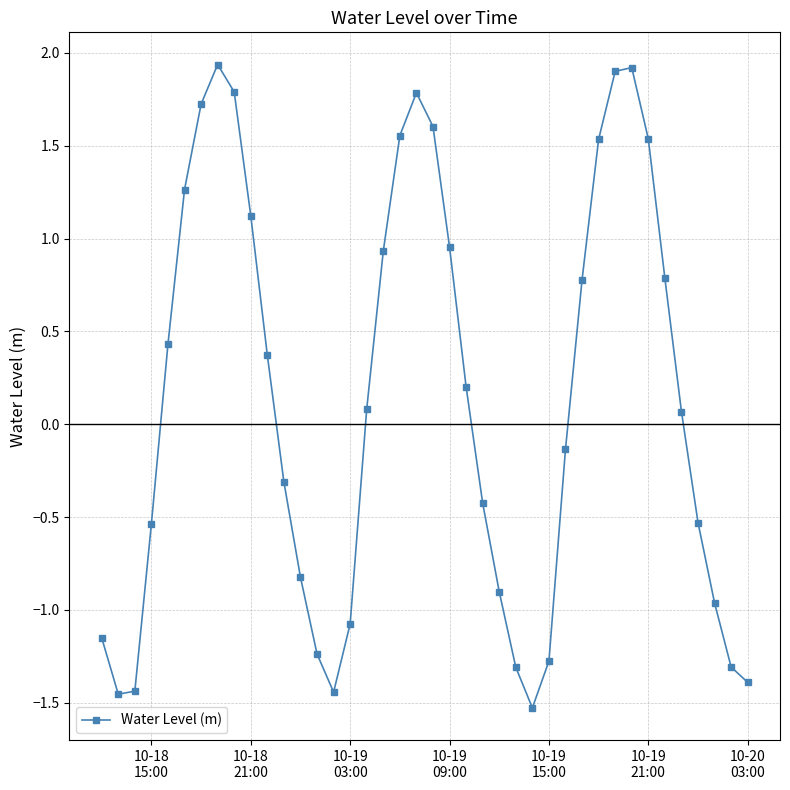

How many points are lower than both their immediate neighbors (excluding endpoints)?

3